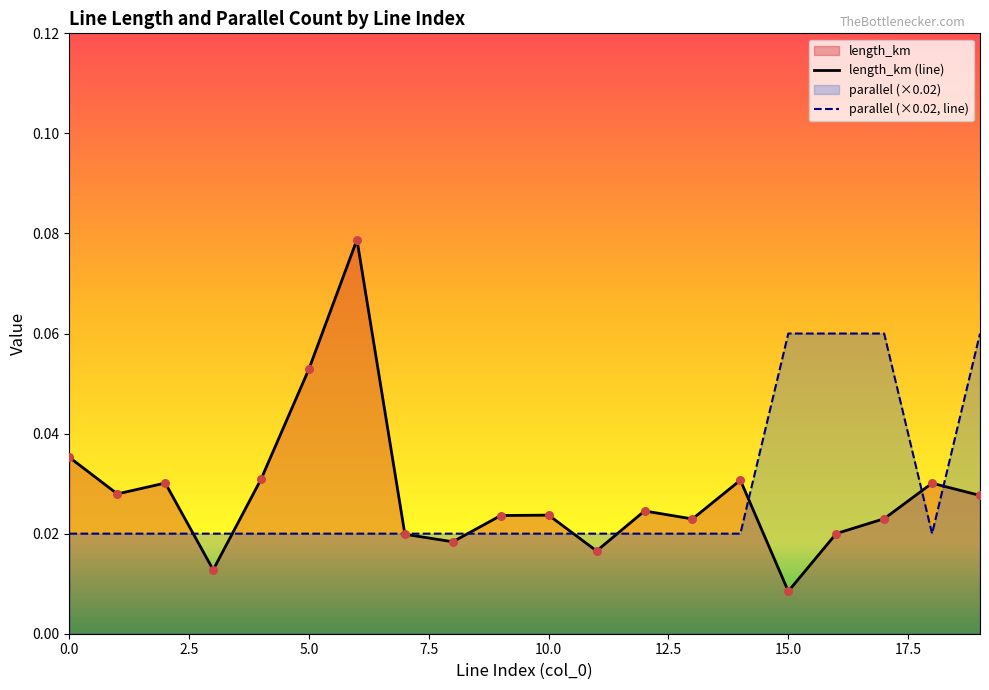

At how many categories does at least one series exceed 0?

20